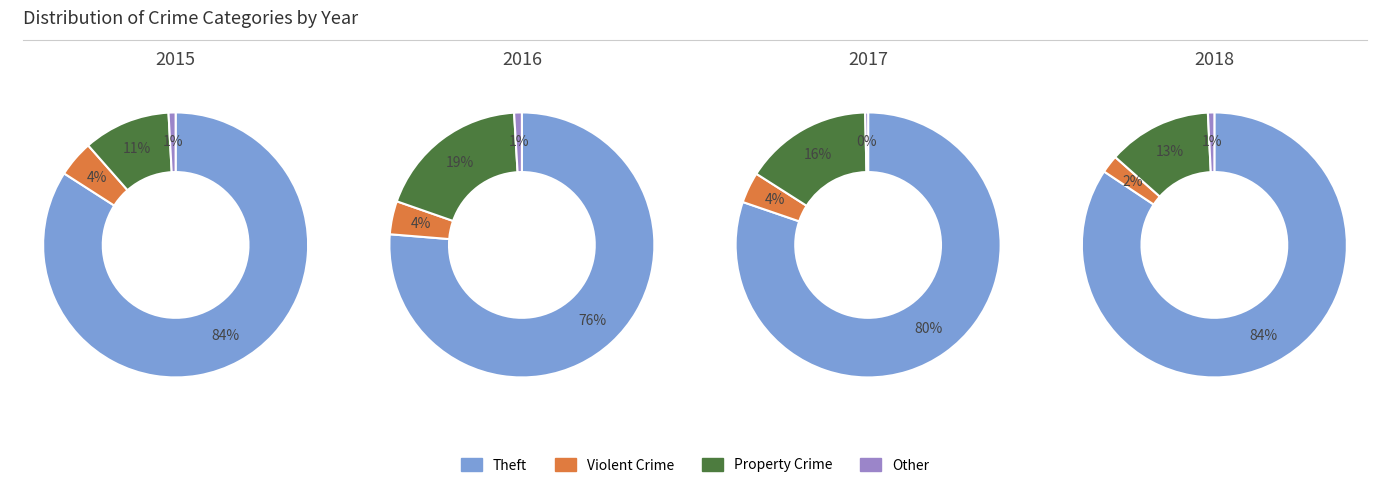

Is the sum of 2018 and 2016 greater than half?

Yes